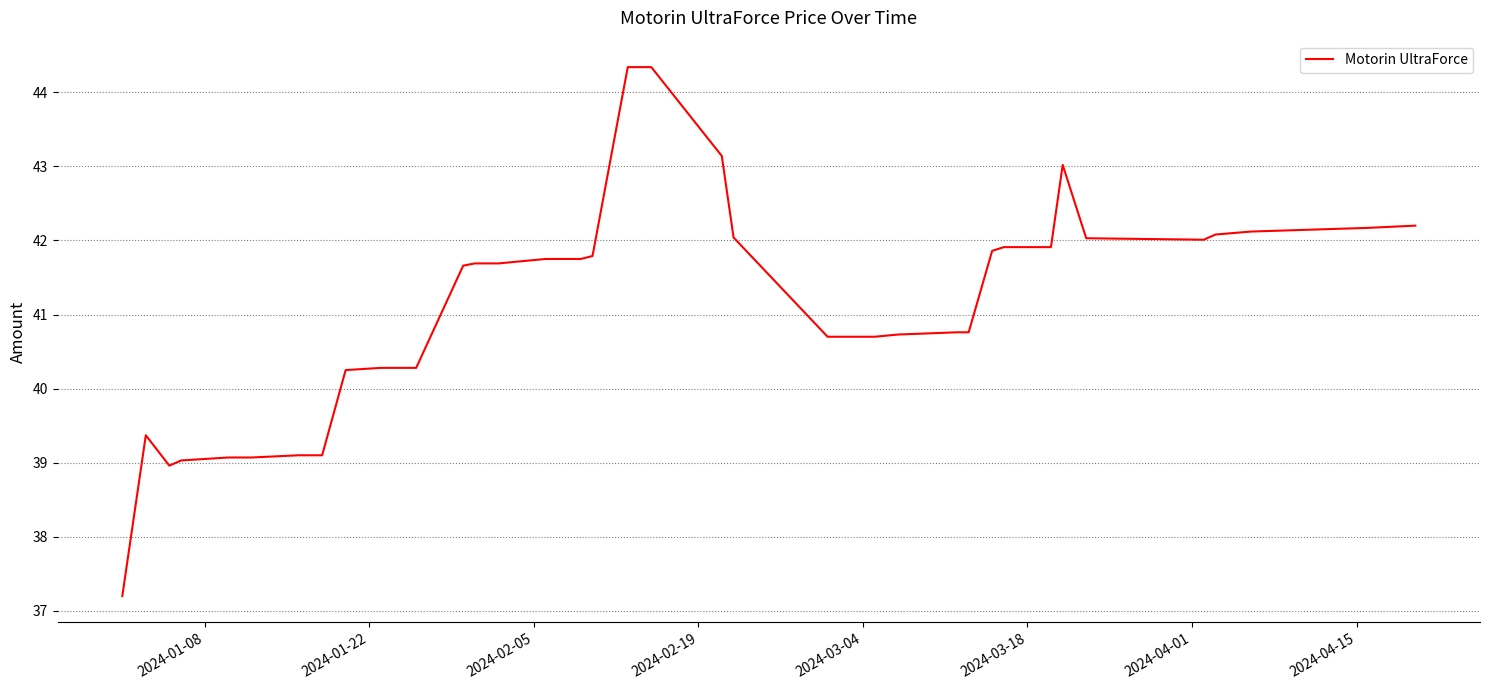

What is the smallest value displayed?

37.2